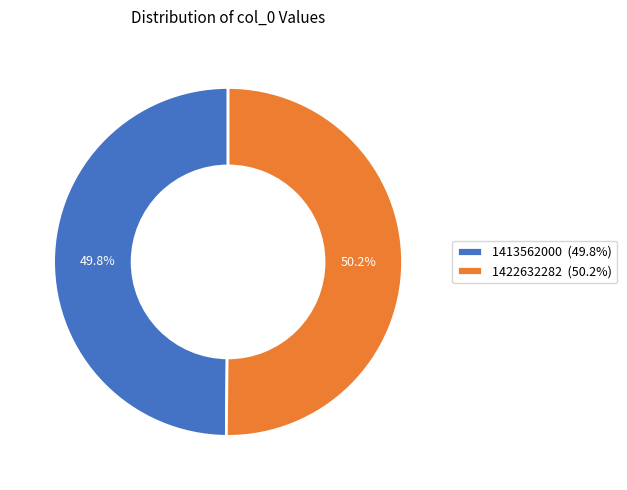

Does any single category account for the majority?

Yes